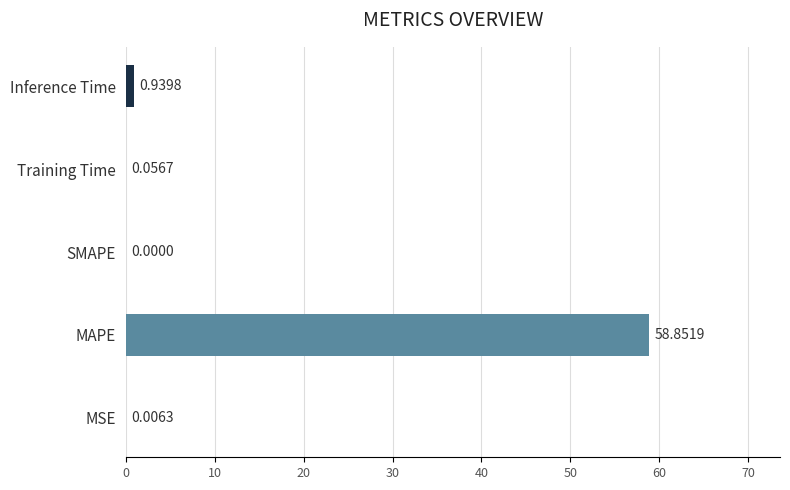

What is the change in value from MAPE to Inference Time?

-57.9